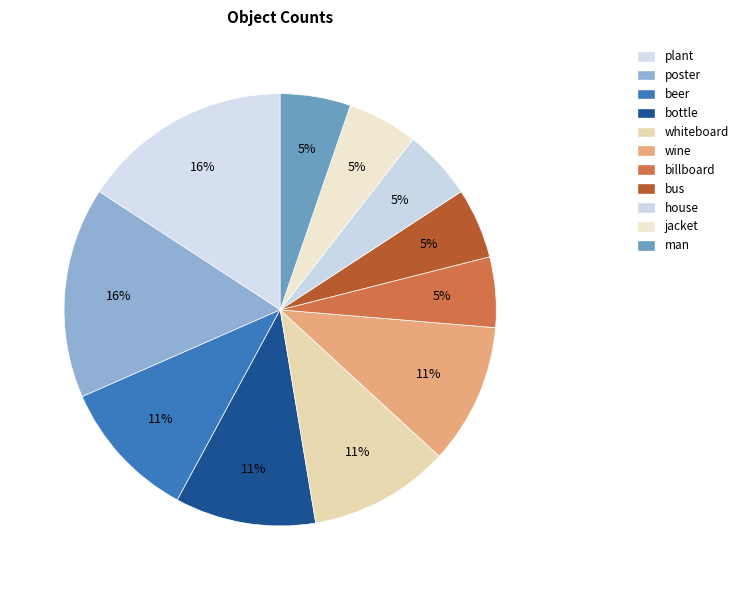

Between poster and beer, which is larger?

poster